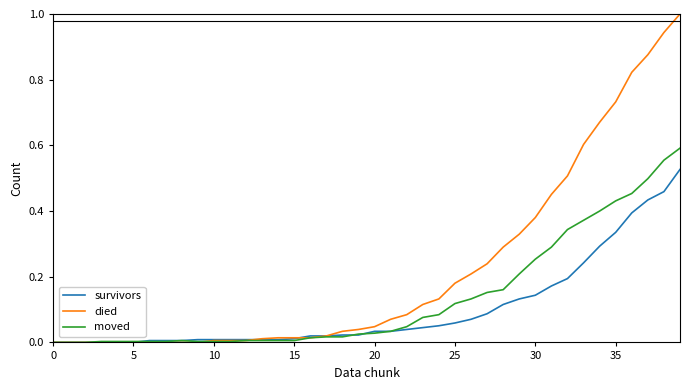

Which series has the largest total across all categories?

died